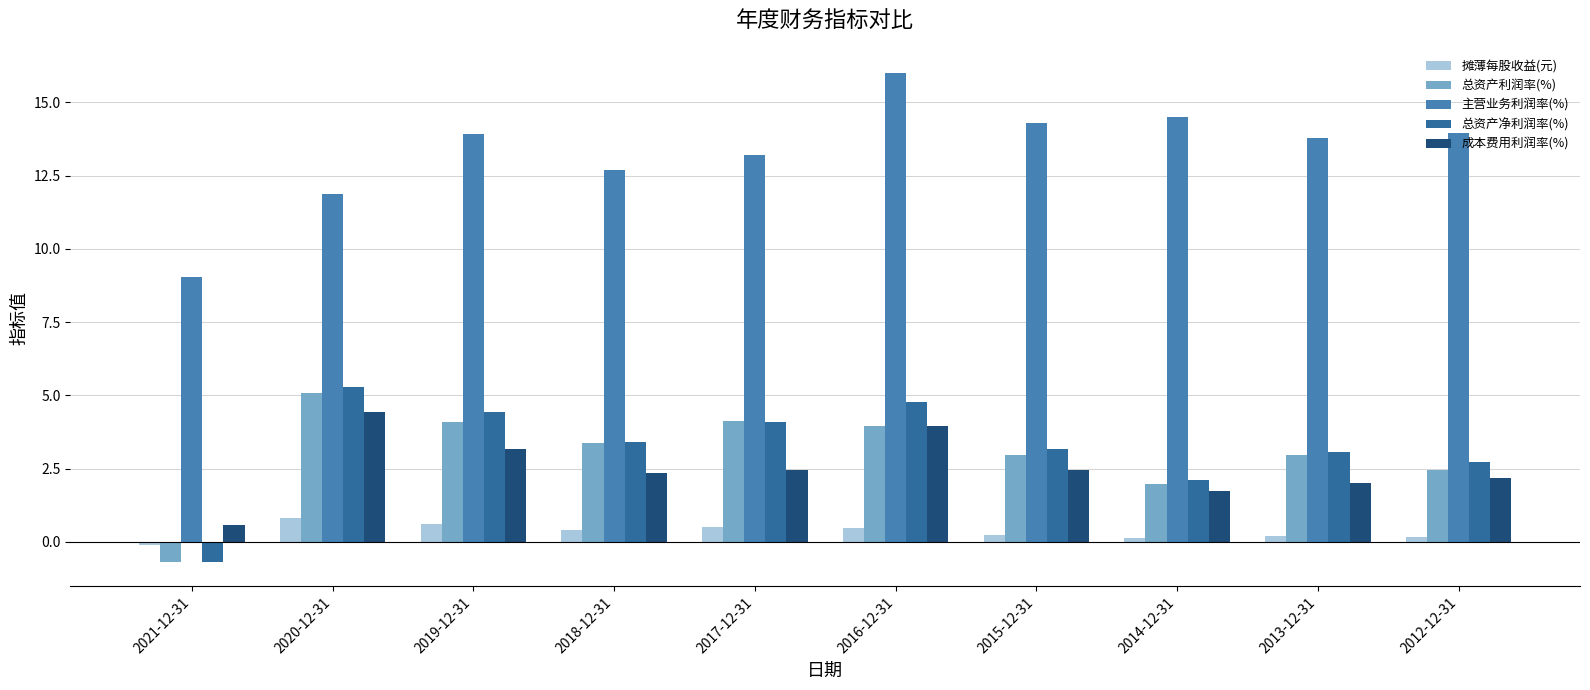

How many negative values does the 摊薄每股收益(元) series have?

1